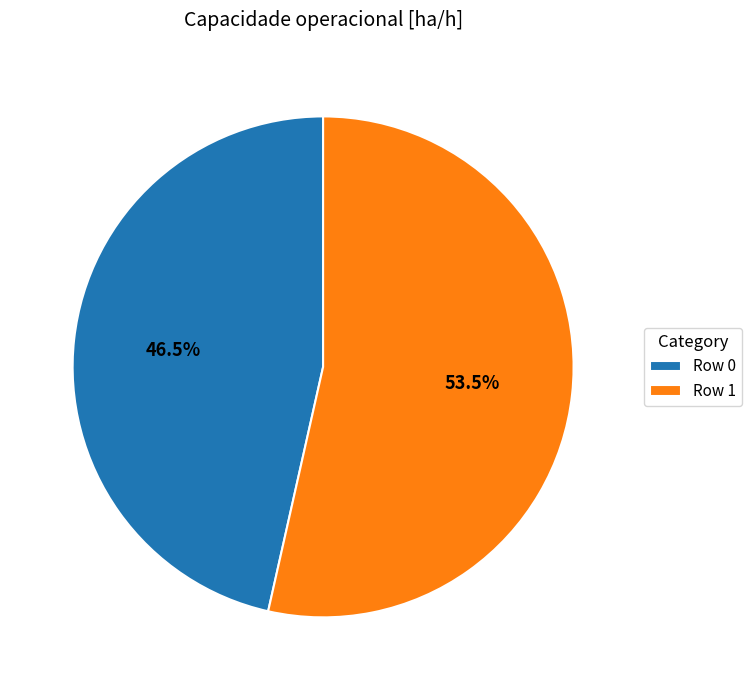

Which has a higher value, Row 1 or Row 0?

Row 1